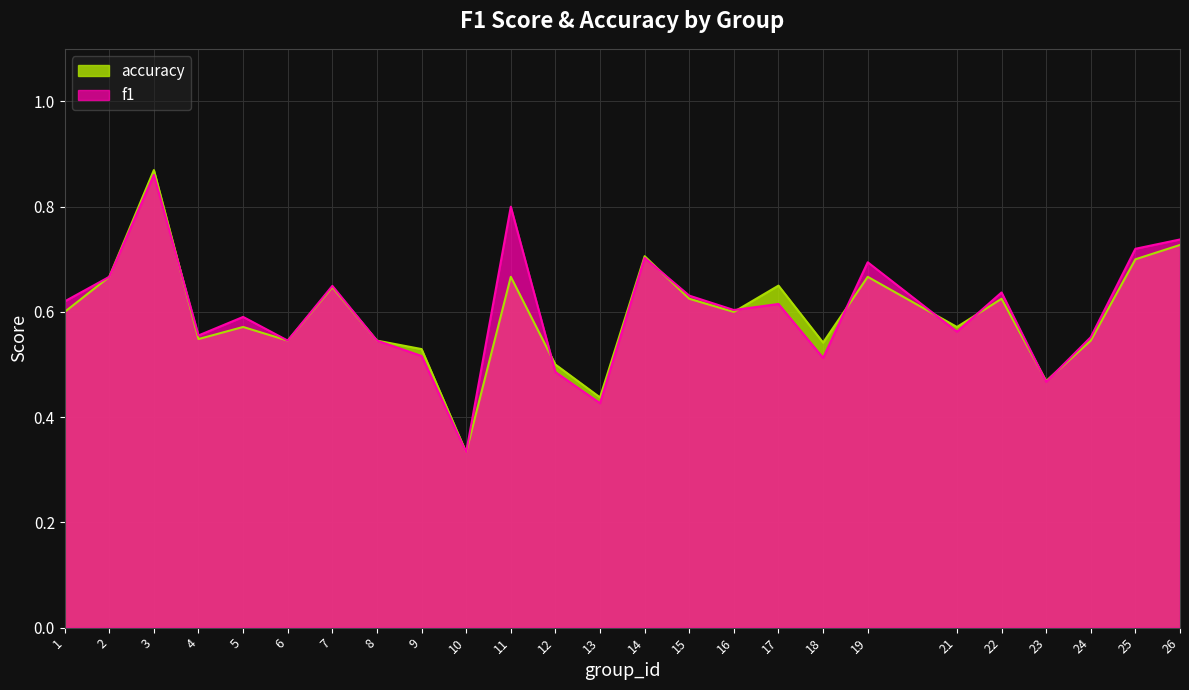

Rank the series by their maximum value, from highest to lowest.

accuracy, f1